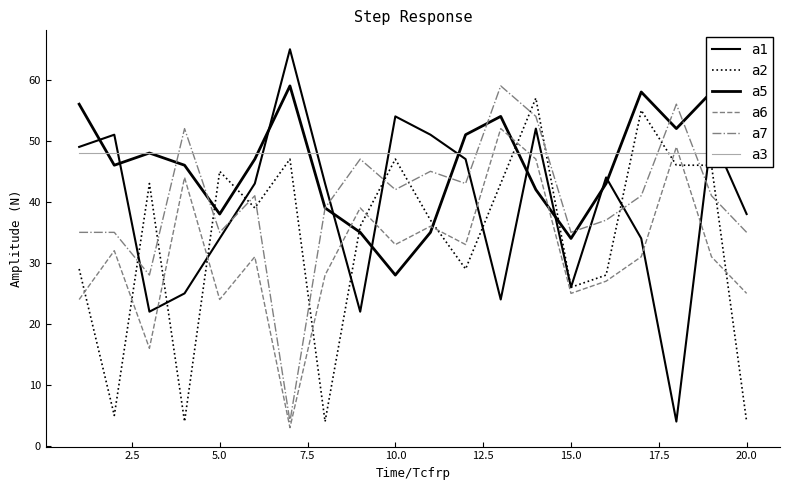

The a7 series shows 15 at 2.5. True or false?

False